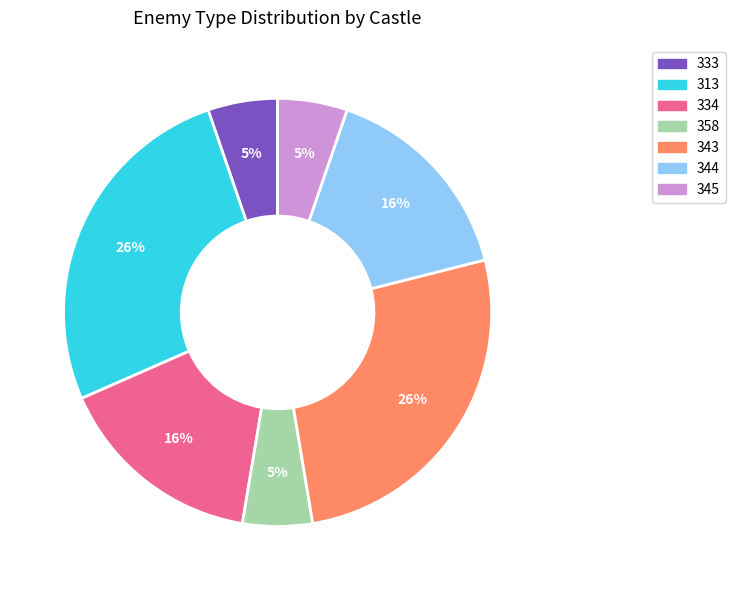

Do 313 and 333 together represent more than half of the pie?

No